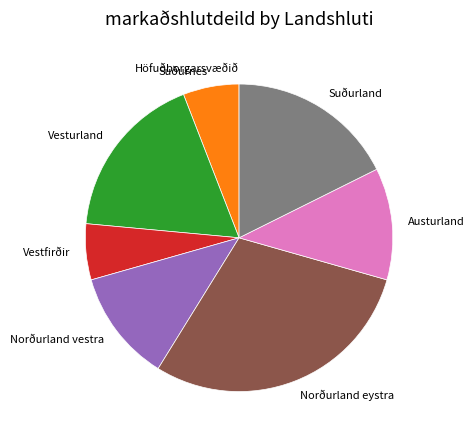

Do Suðurnes and Austurland together represent more than half of the pie?

No